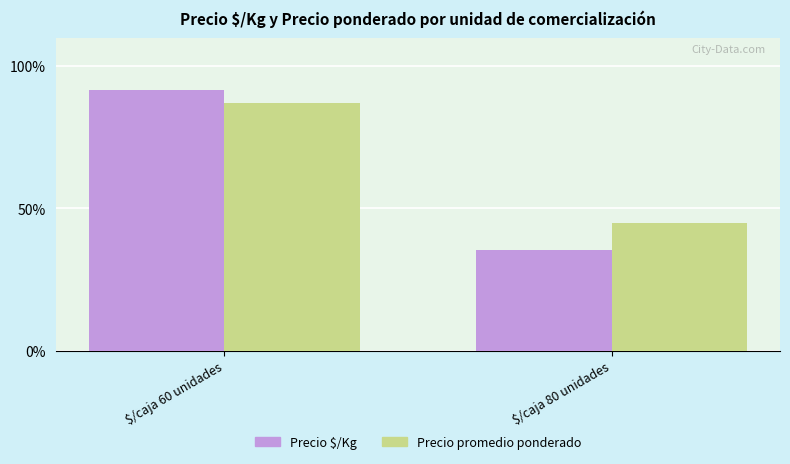

What is the average value of the Precio $/Kg series?

63.5